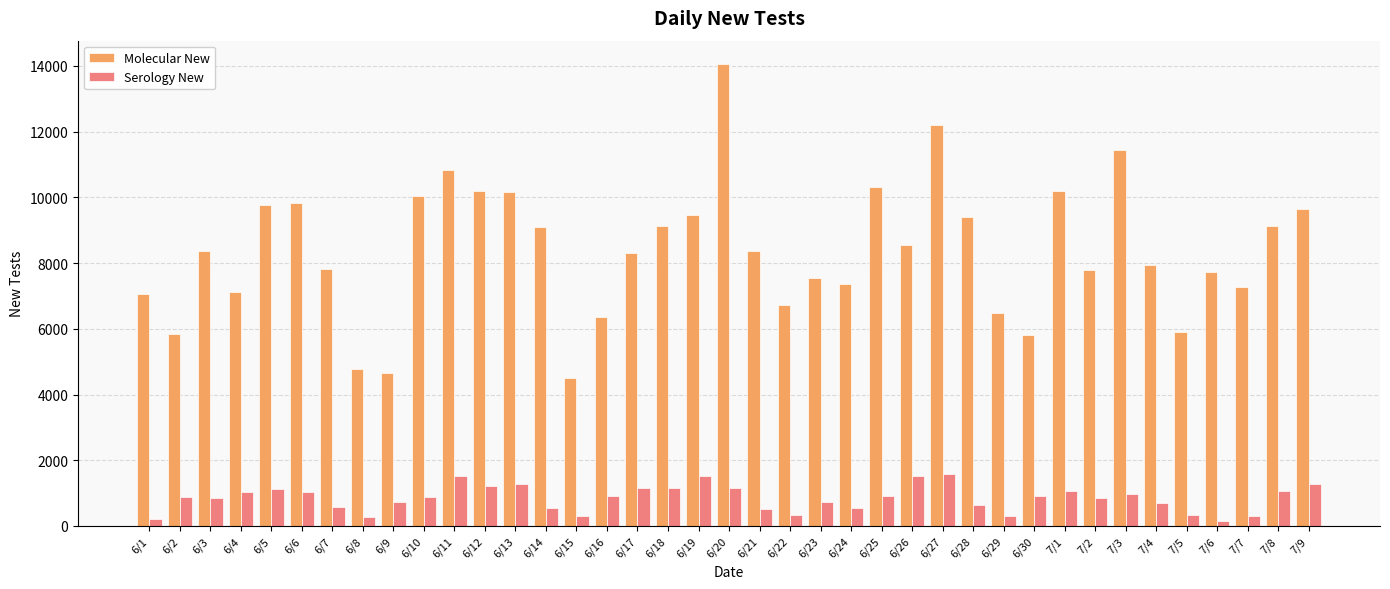

At how many categories does at least one series exceed 13147?

1